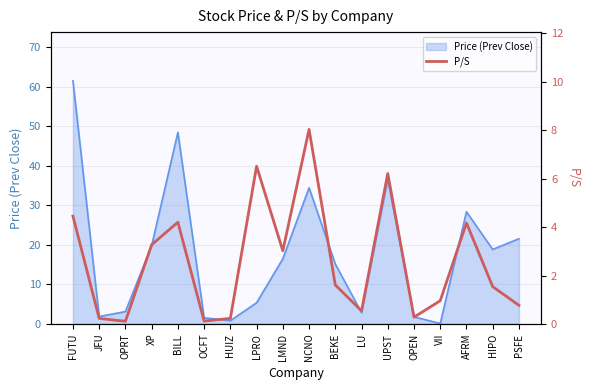

True or false: the data shows 0.1 at OPEN.

False